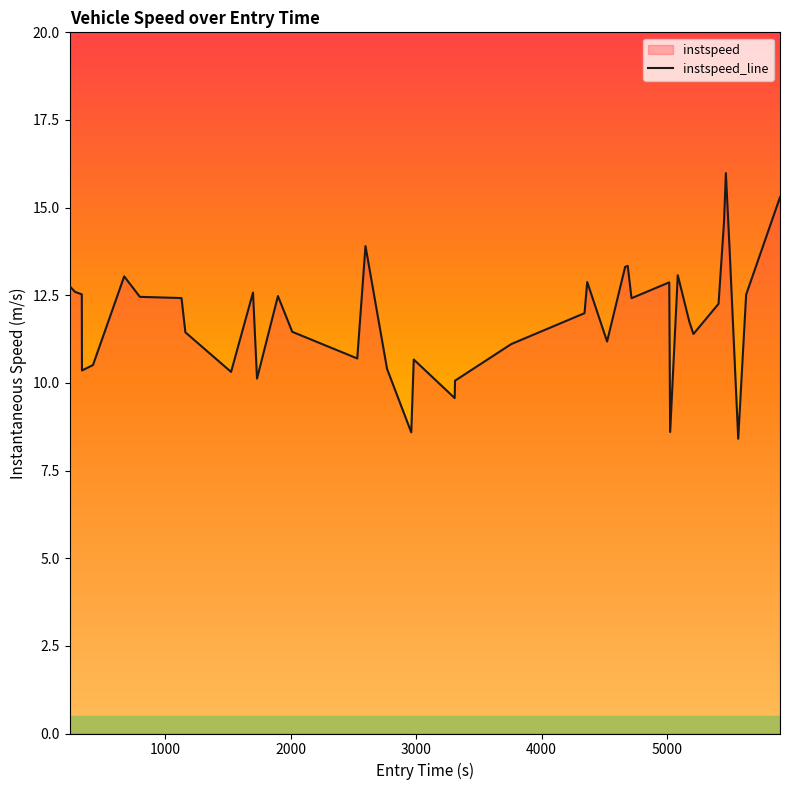

How many interior local peaks (higher than both neighbors) does the data have?

10